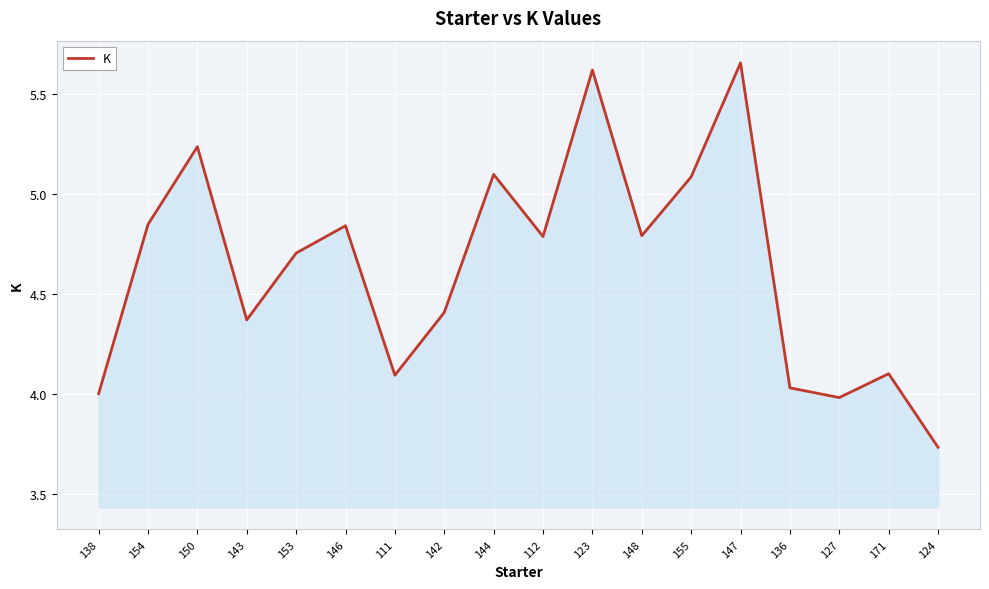

What position from the left is 123?

11